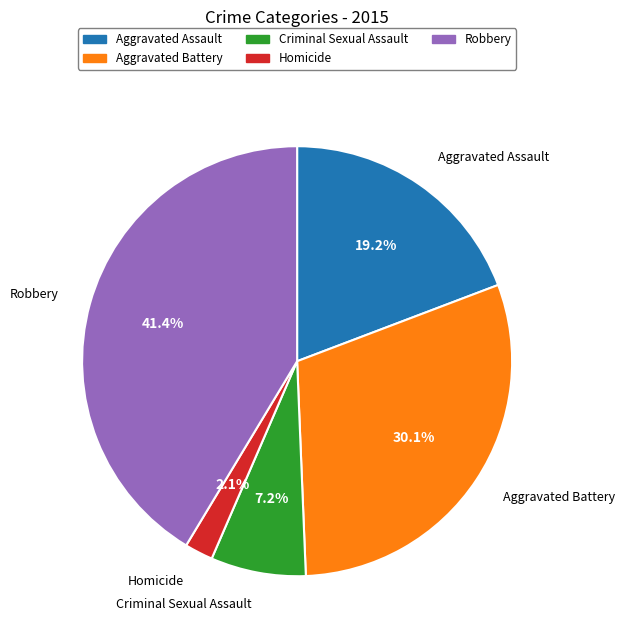

True or false: Homicide accounts for 2% of the total.

True